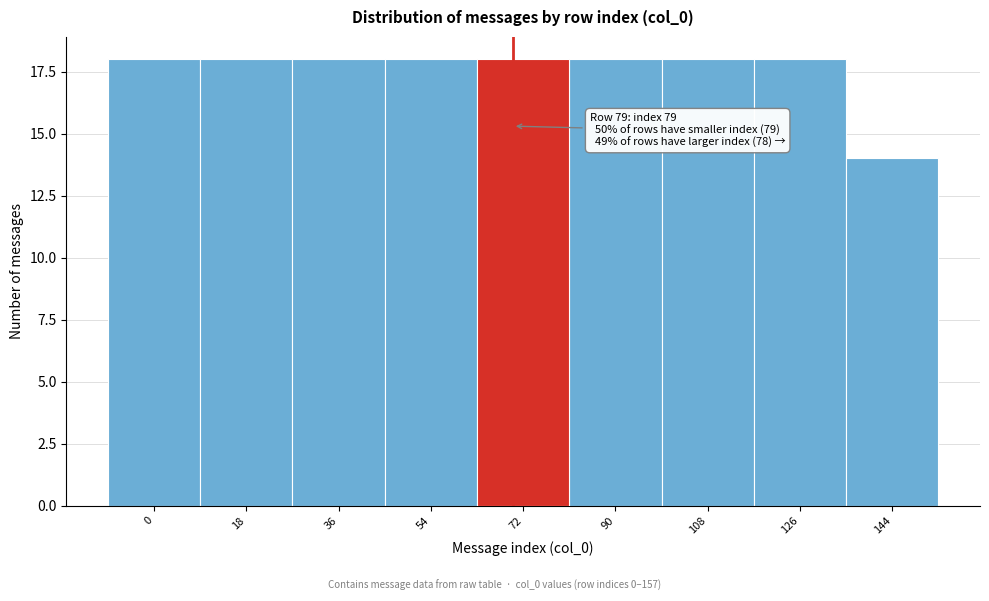

Reading left to right, what are all the values shown in this chart?

0=18	18=18	36=18	54=18	72=18	90=18	108=18	126=18	144=14